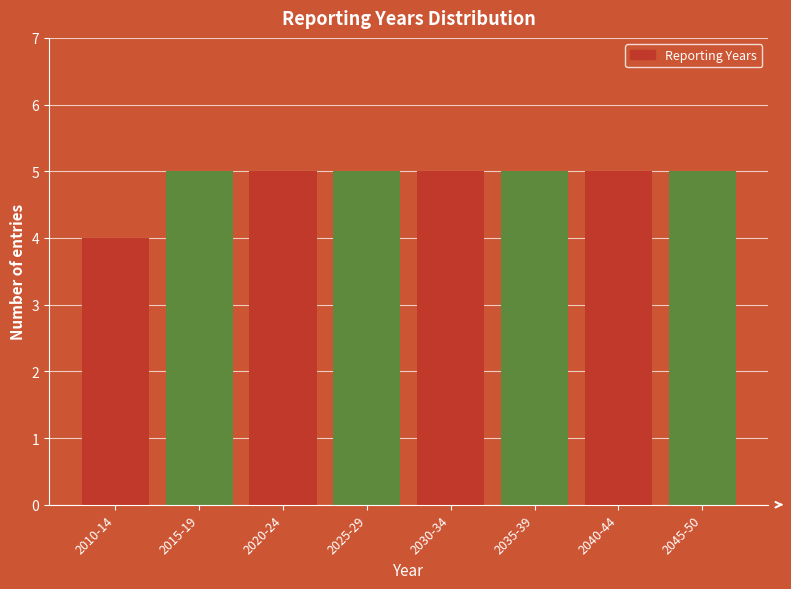

Reading left to right, list all the values displayed in this chart.

2010-14=4	2015-19=5	2020-24=5	2025-29=5	2030-34=5	2035-39=5	2040-44=5	2045-50=5